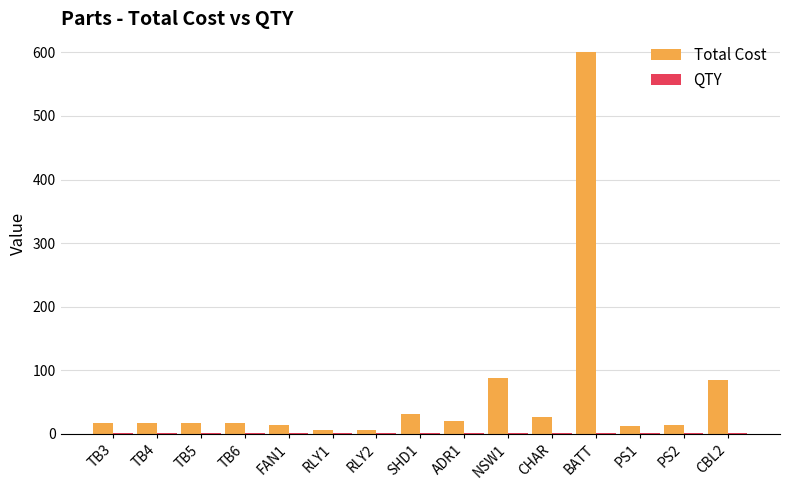

Between FAN1 and CHAR, which series saw the biggest shift?

Total Cost